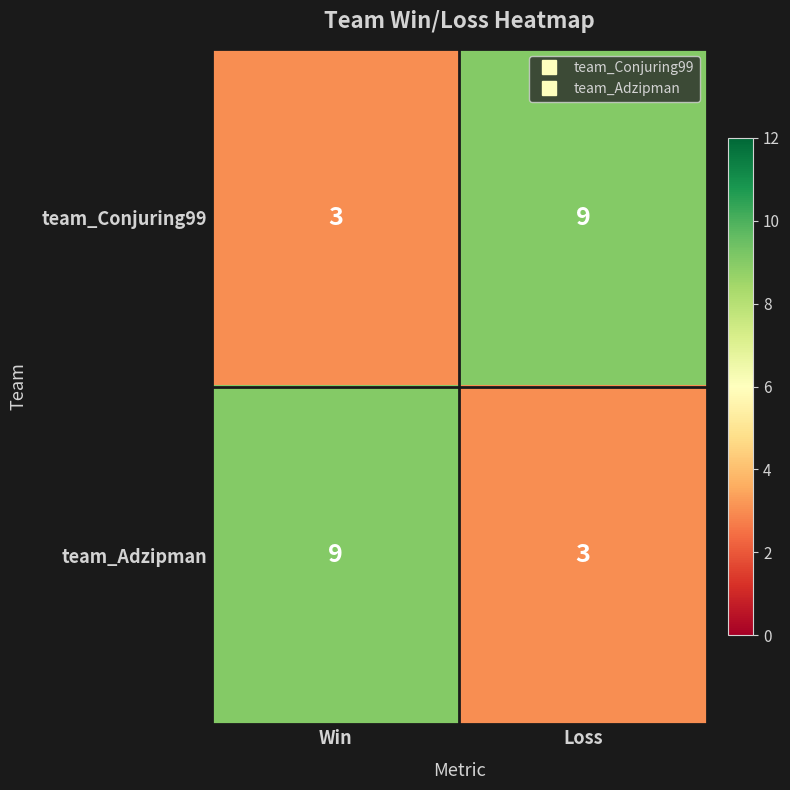

What is the difference between the highest and lowest values at Win?

6